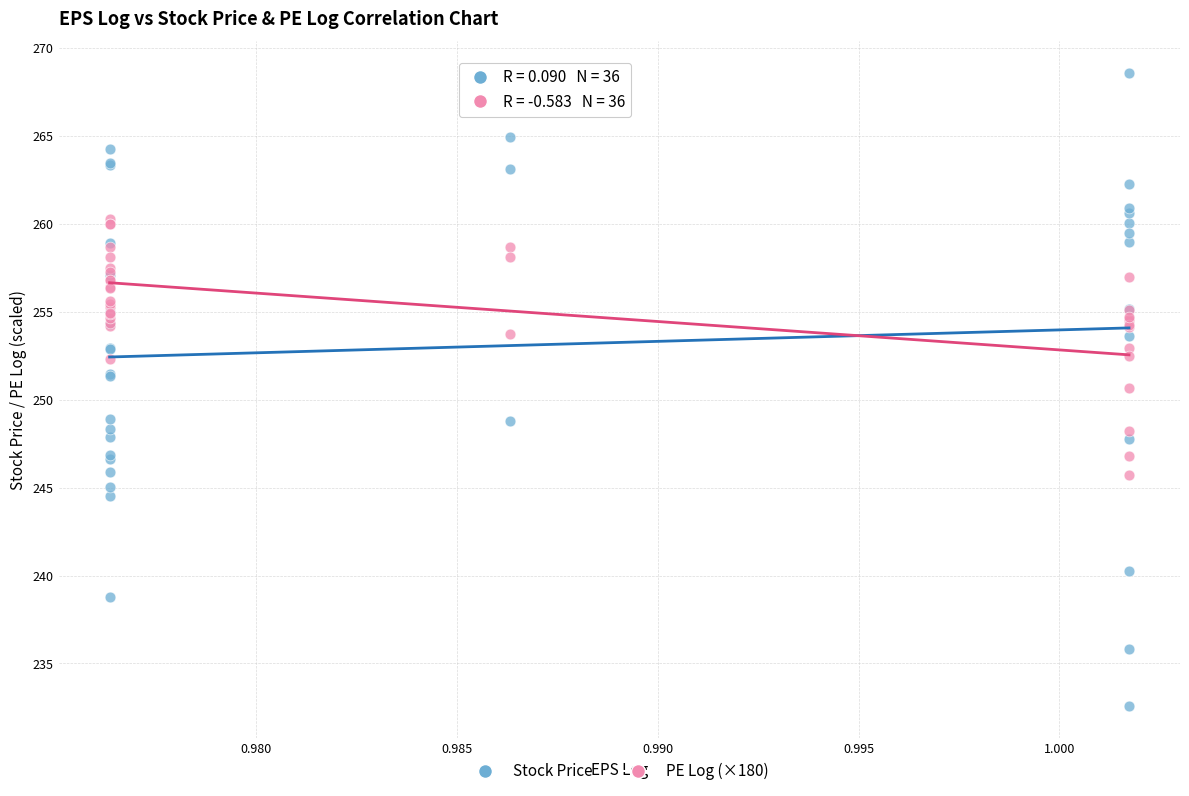

Across all series, what Y value is closest to 250?

250.7